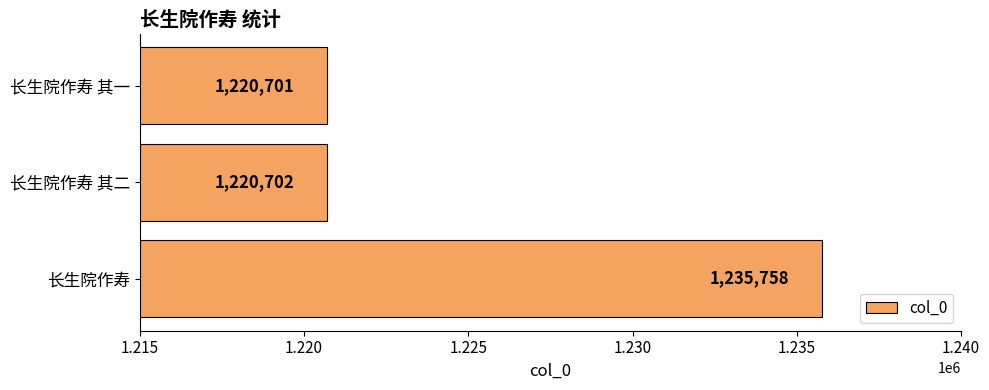

What is the sum of all values?

3677161